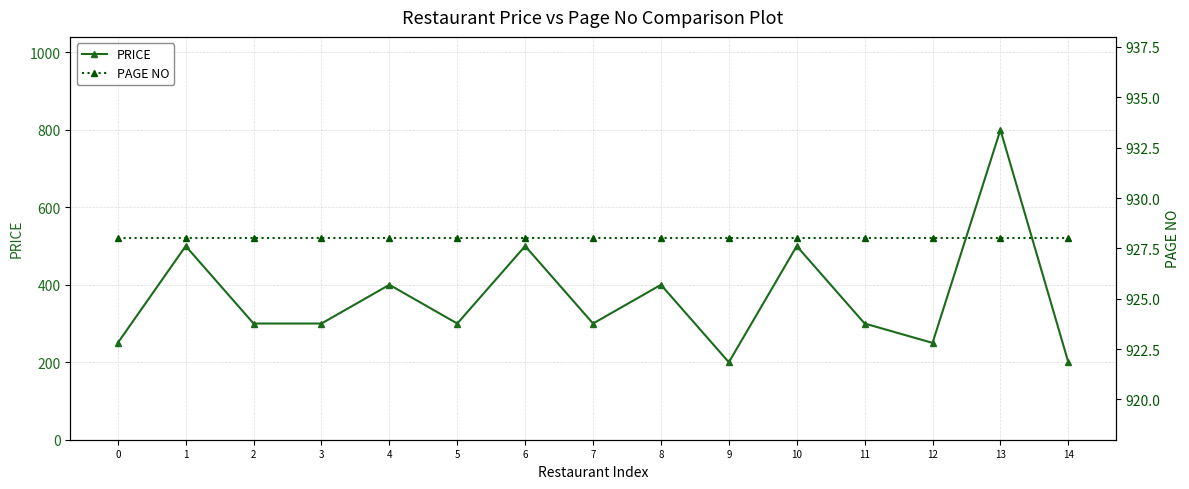

Reading left to right, extract all data points from this chart.

PRICE: 0=250	1=500	2=300	3=300	4=400	5=300	6=500	7=300	8=400	9=200	10=500	11=300	12=250	13=800	14=200
PAGE NO: 0=928	1=928	2=928	3=928	4=928	5=928	6=928	7=928	8=928	9=928	10=928	11=928	12=928	13=928	14=928